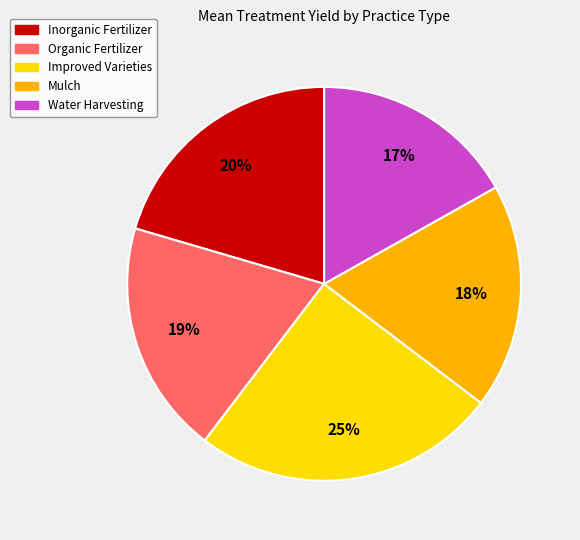

To the nearest percent, what percentage of the pie is Mulch?

18%